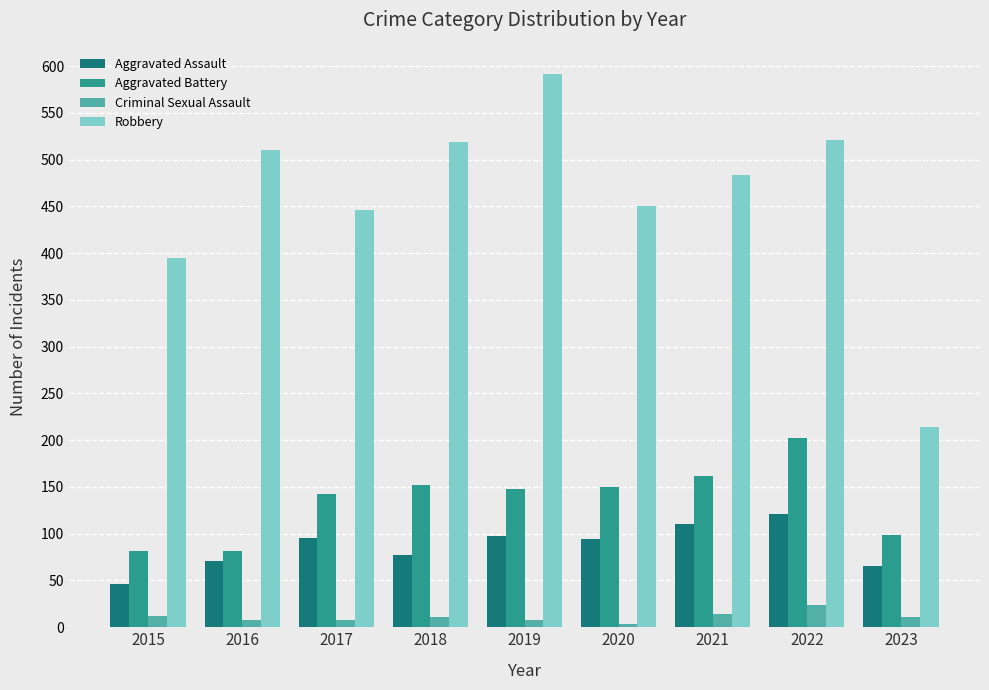

Which series has the largest range (max minus min)?

Robbery